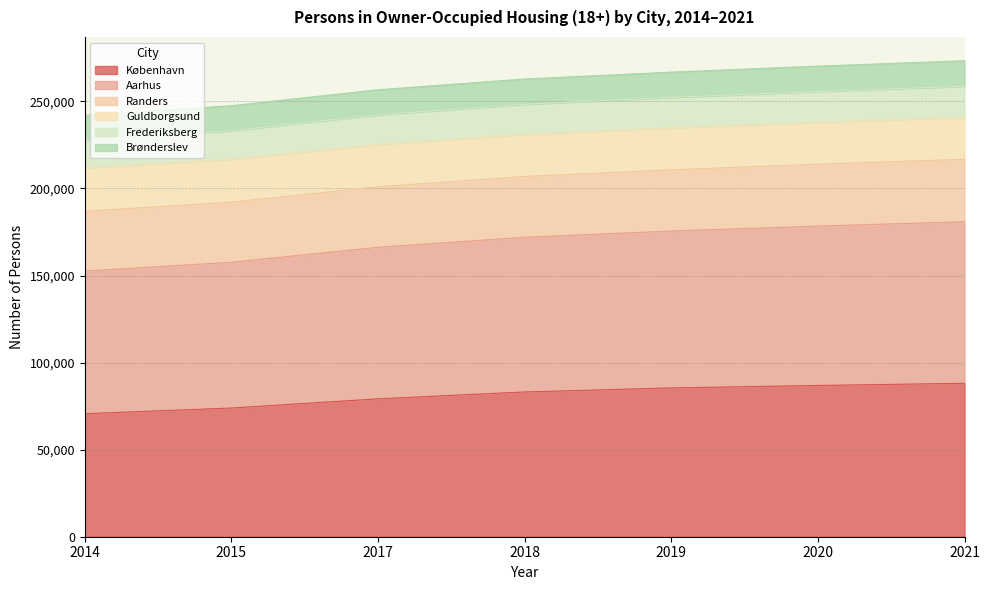

What is the difference between the second highest and minimum values in the København series?

16215